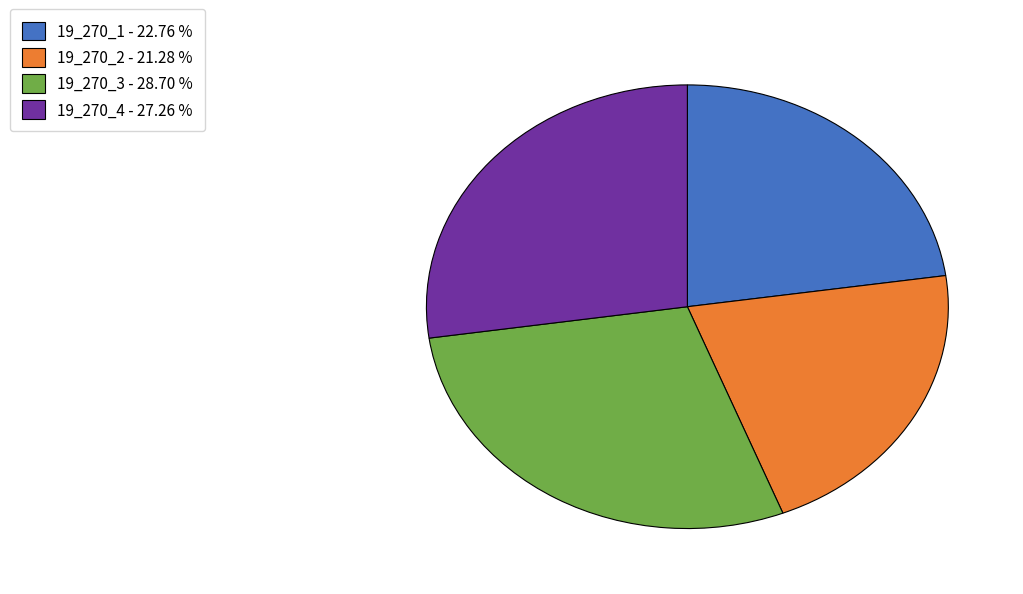

Is there any slice that represents more than half of the pie?

No